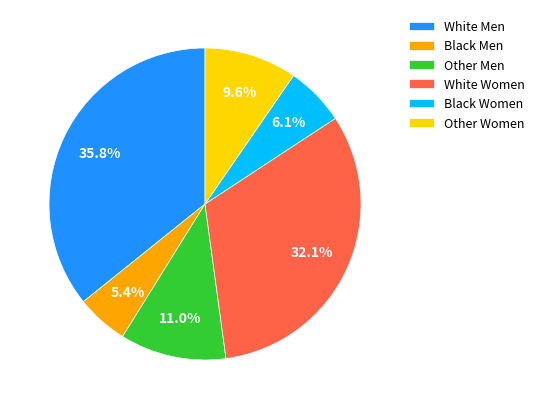

Which has a higher value, Other Men or Other Women?

Other Men